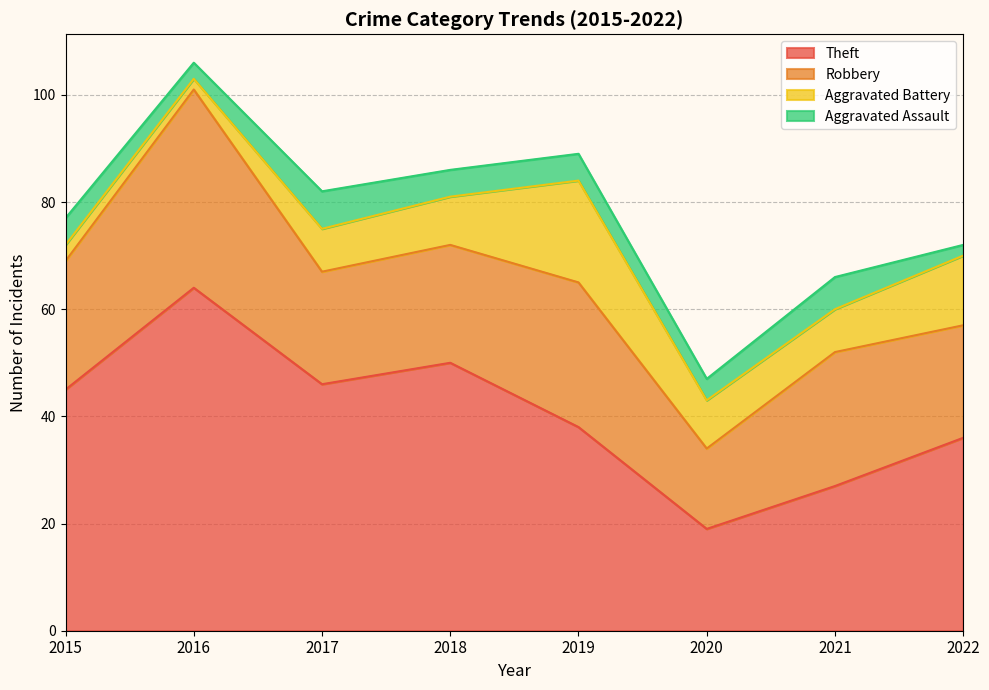

What is the difference between the second highest and second lowest values in the Robbery series?

6